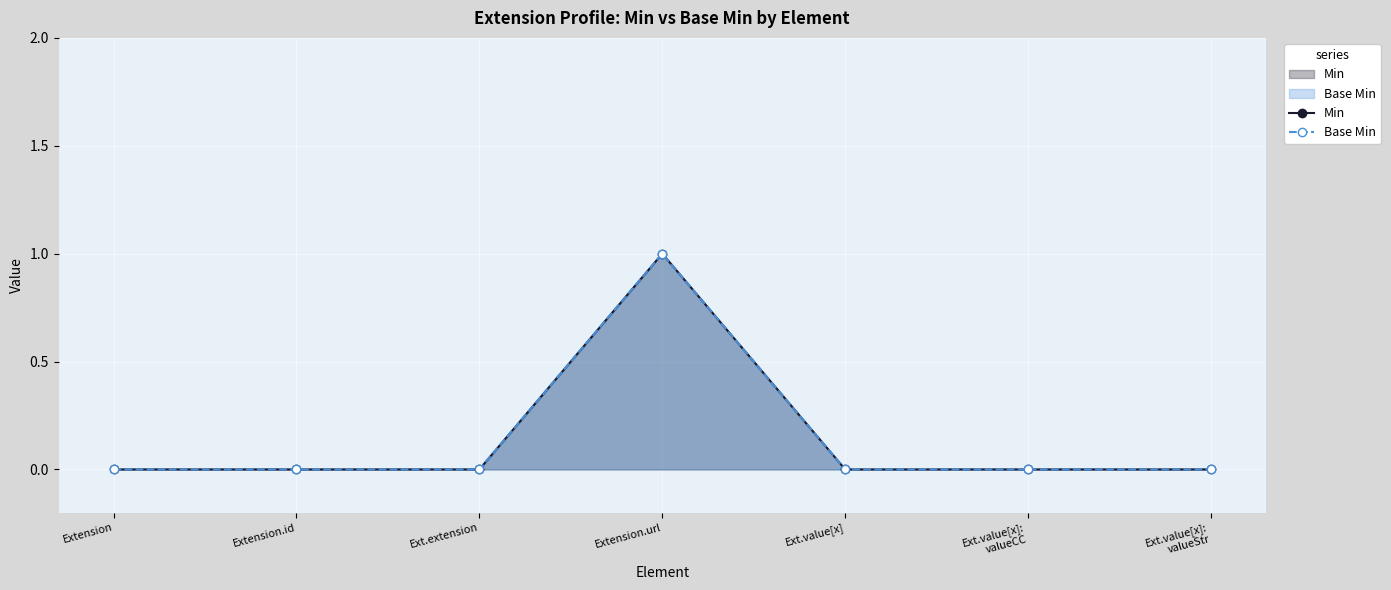

True or false: Base Min and Min cross at least once.

False